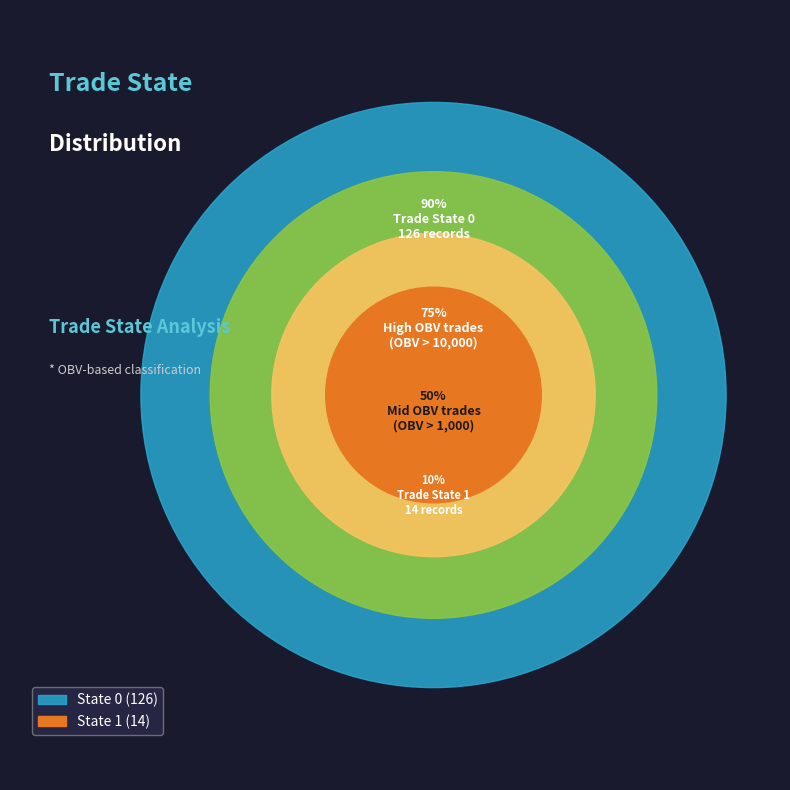

Which has a higher value, State 0 or State 1?

State 0